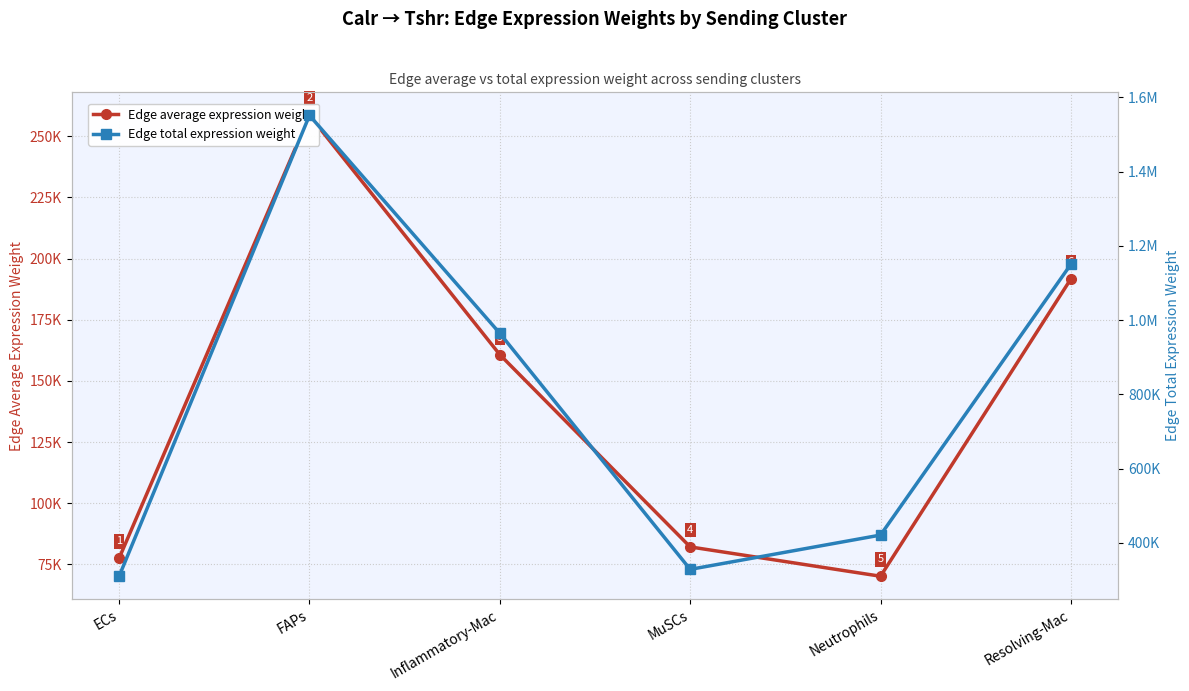

What is the total value across all series at FAPs?

1809880.0